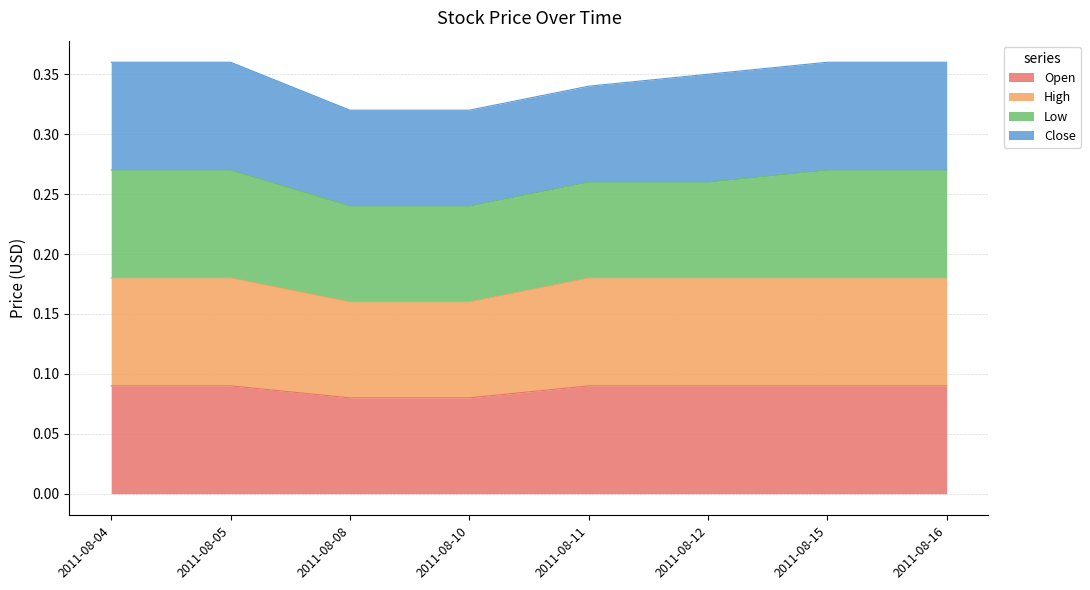

How many lines are shown in the chart?

4